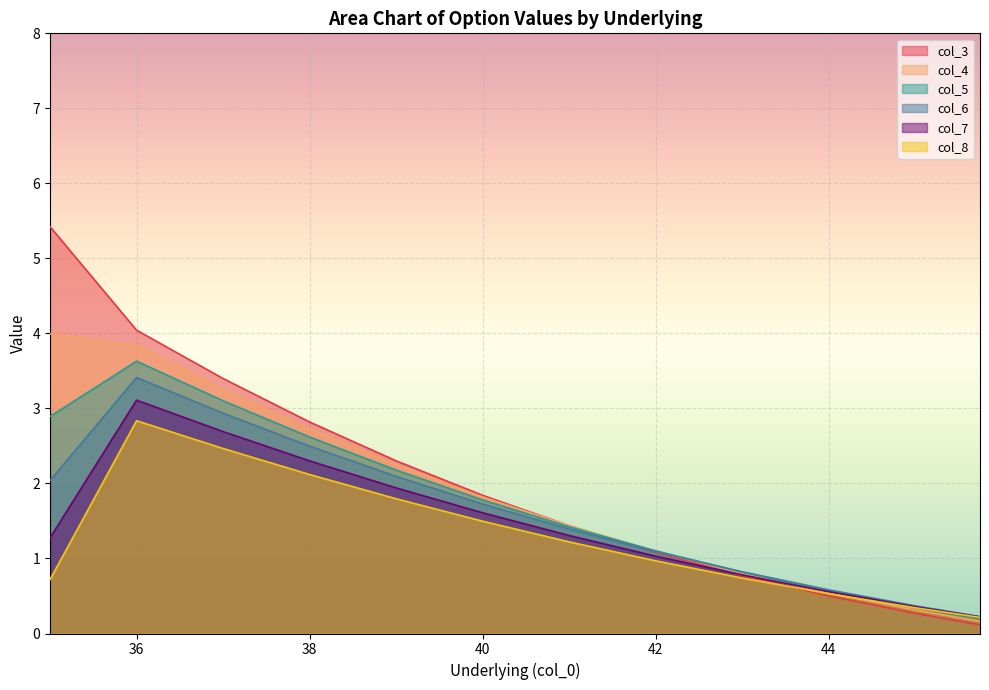

Between 42.0 and 38.0, which is larger?

38.0